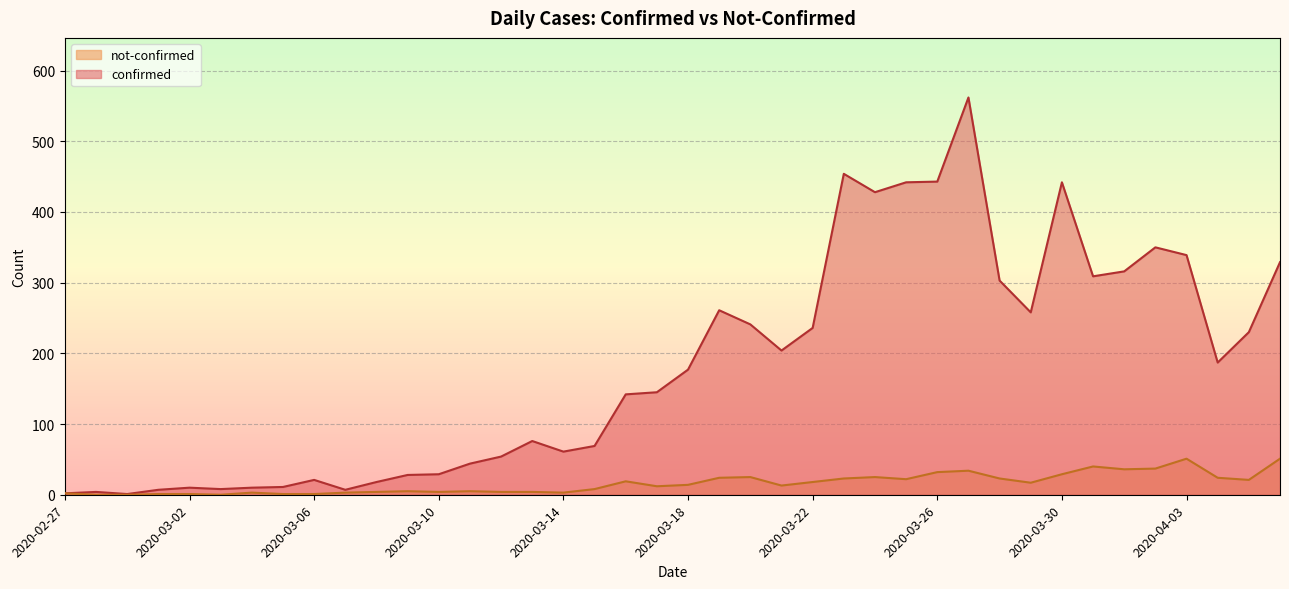

Is it true that not-confirmed equals 1 at 2020-03-02?

False